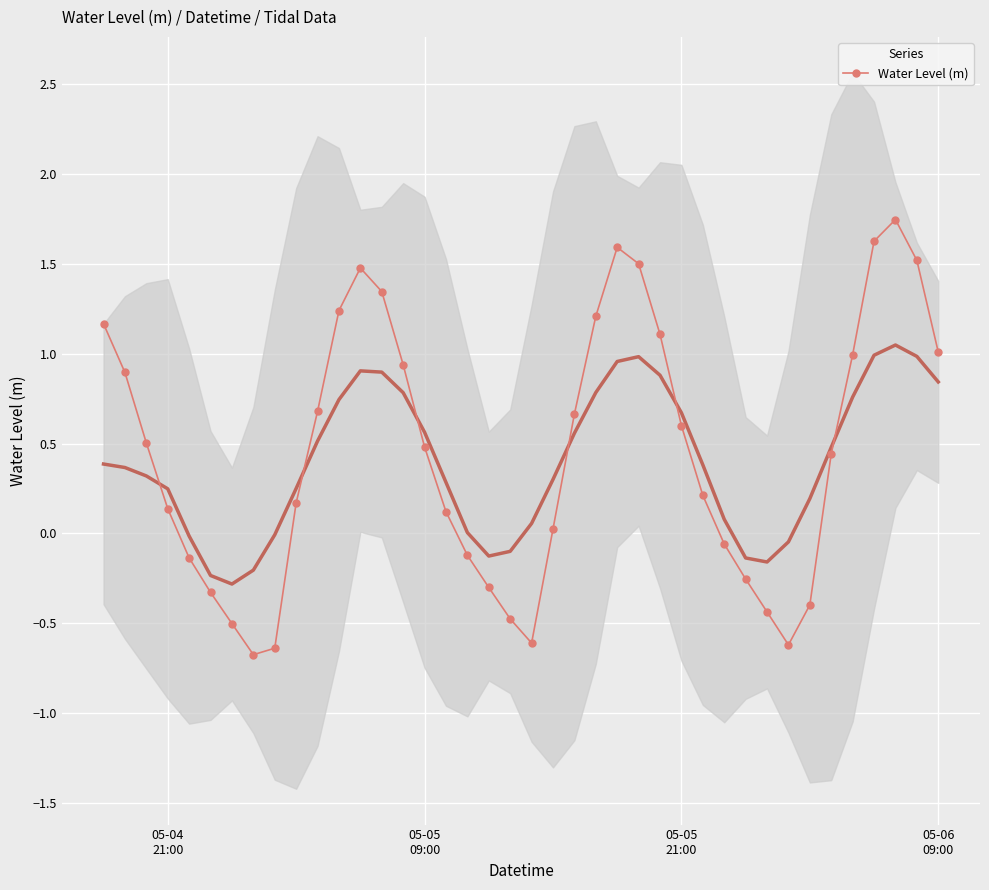

How many interior local valleys does the Water Level (m) series have?

3